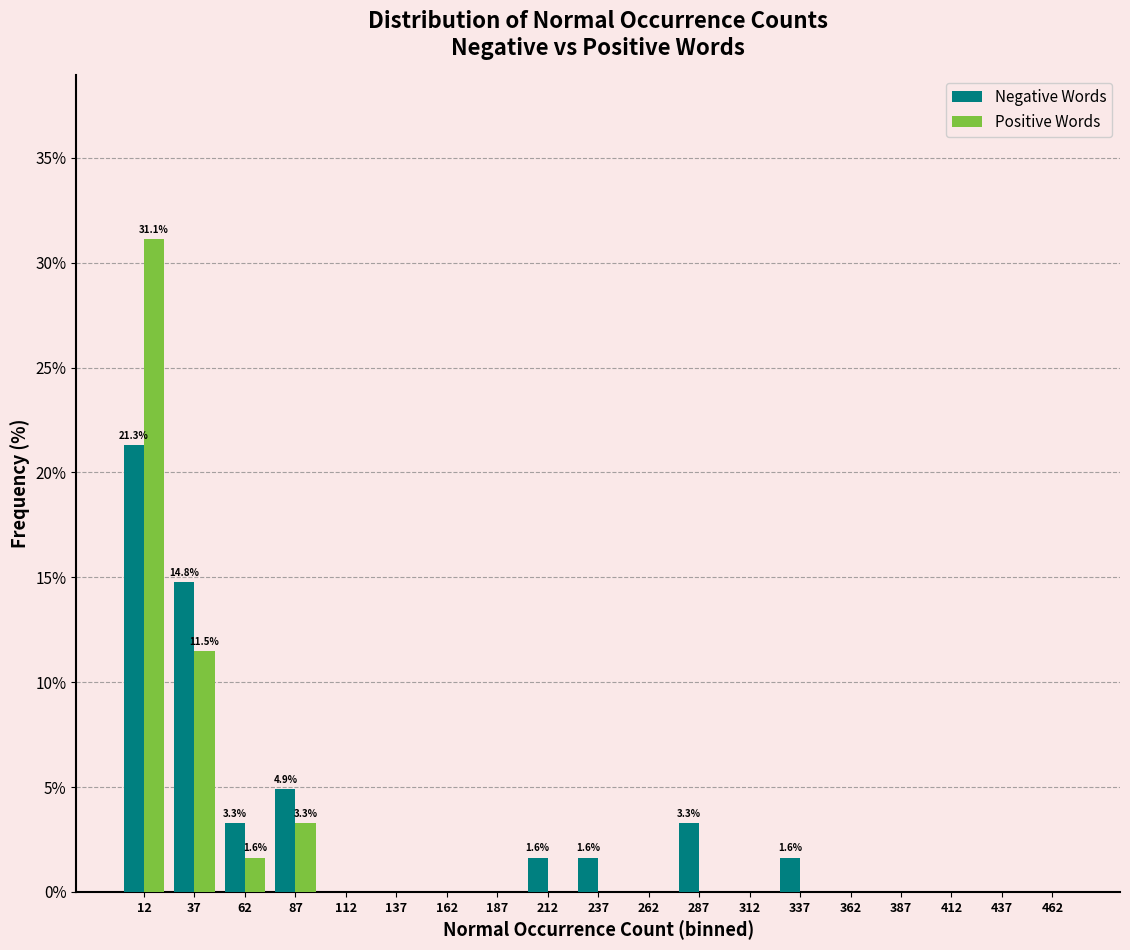

In the Positive Words series, which range on the x-axis has the tallest bar?

0 to 25